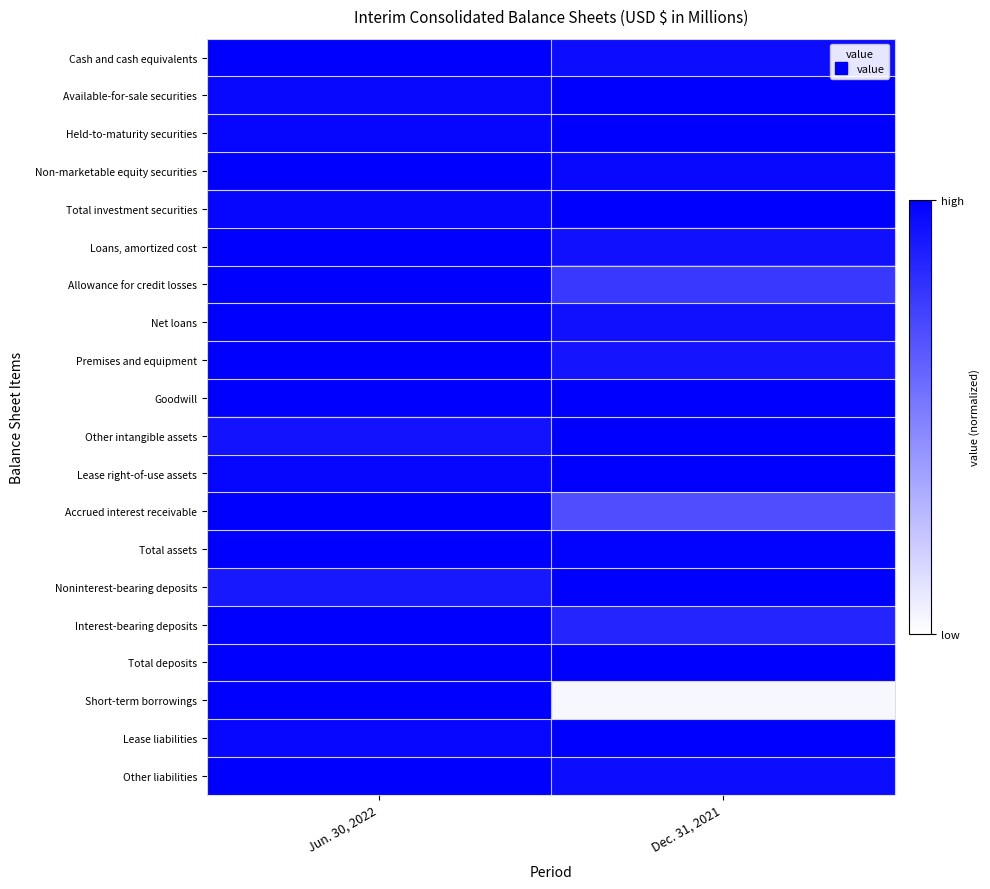

What is the total value across all series at Jun. 30, 2022?

19.7